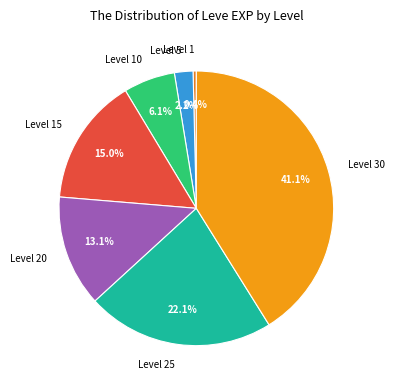

What is the largest slice in the pie chart?

Level 30